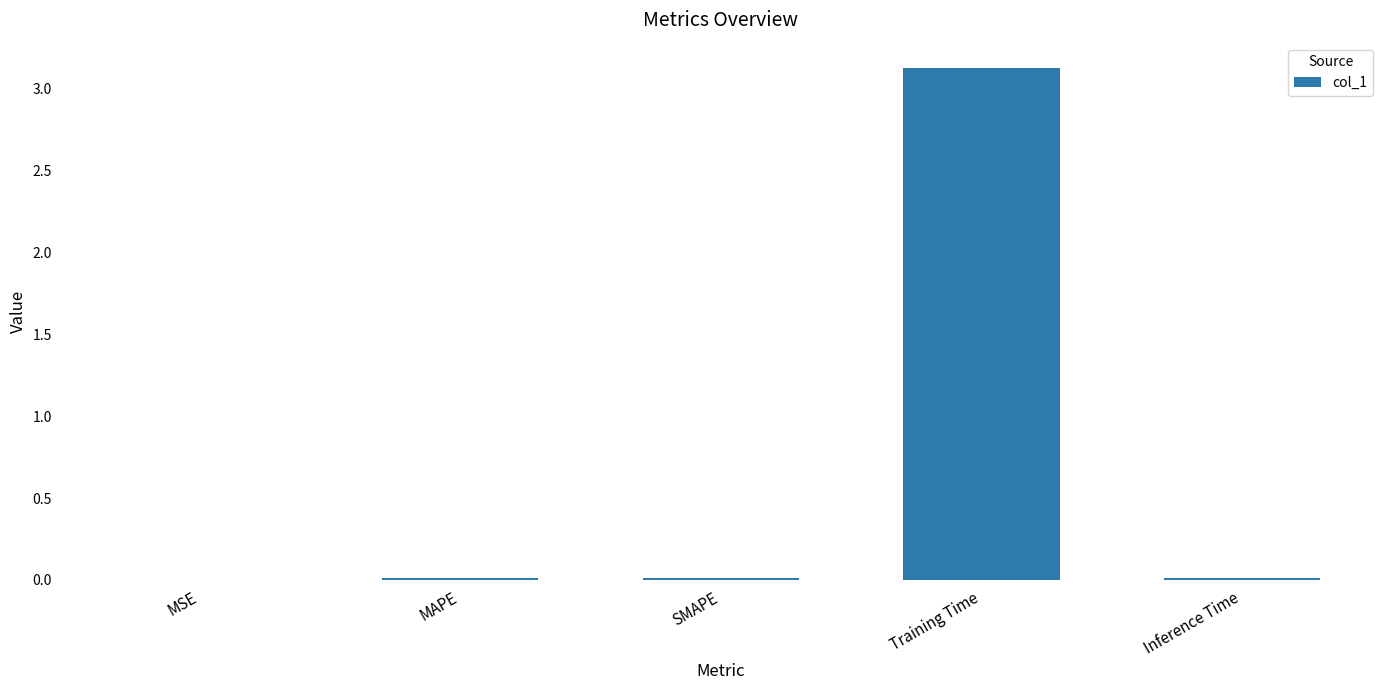

Between Training Time and SMAPE, which is larger?

Training Time